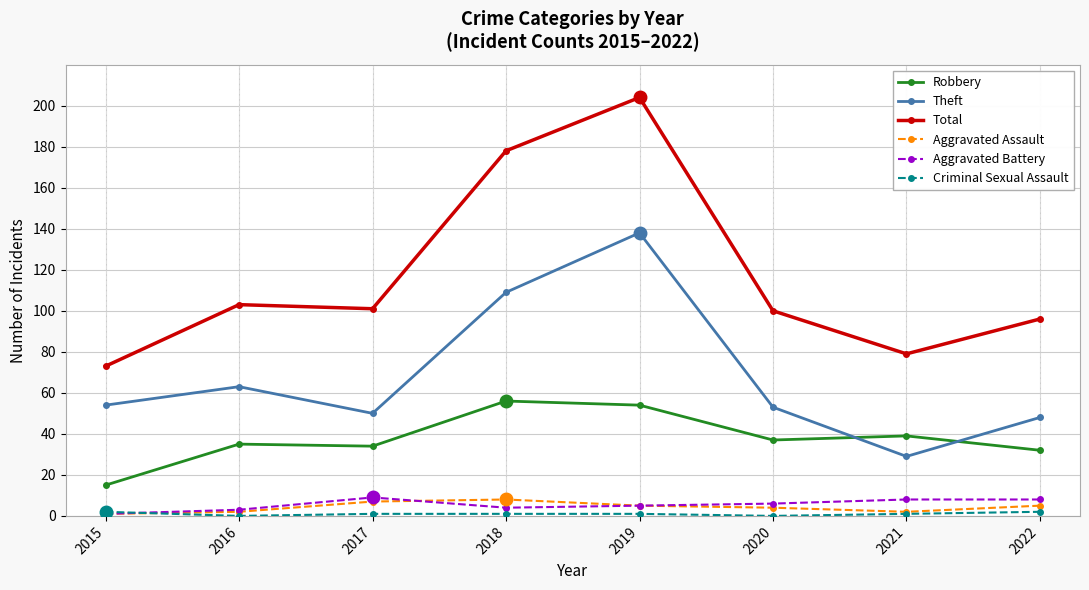

In Robbery, how many points are lower than both neighbors (excluding endpoints)?

2